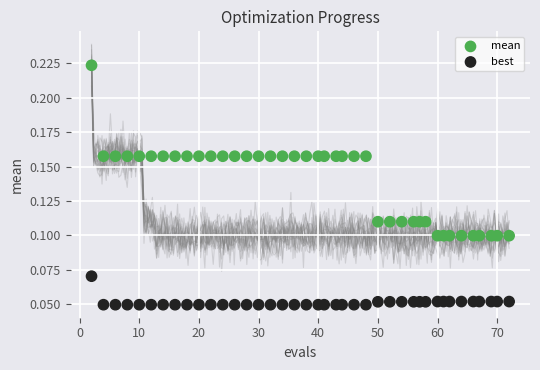

What are all the series names shown in the legend?

mean, best